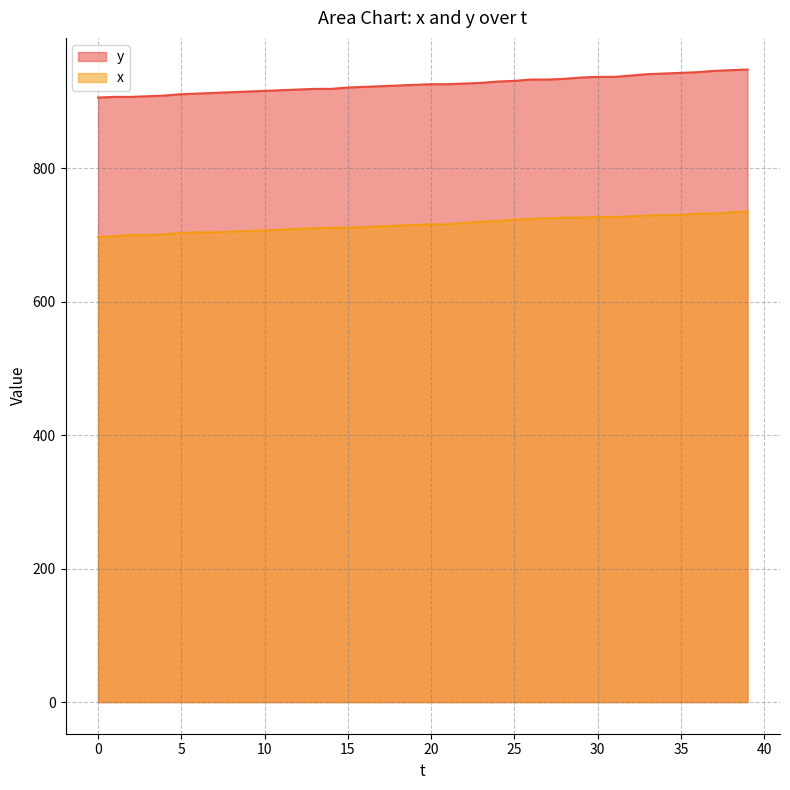

What is the difference between the maximum and minimum values in the x series?

38